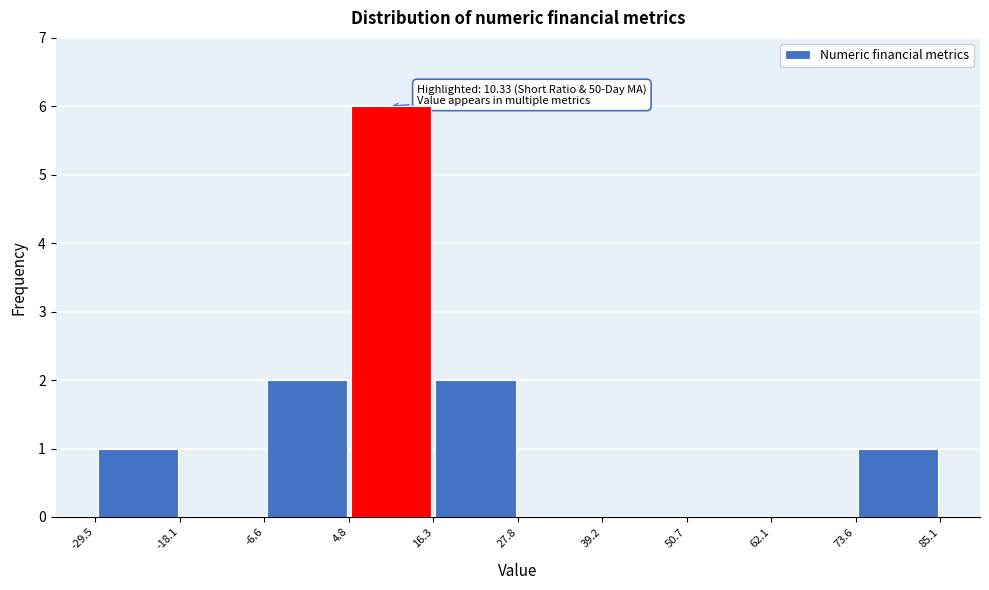

Over which range of the x-axis is the bar tallest?

4.8 to 16.3